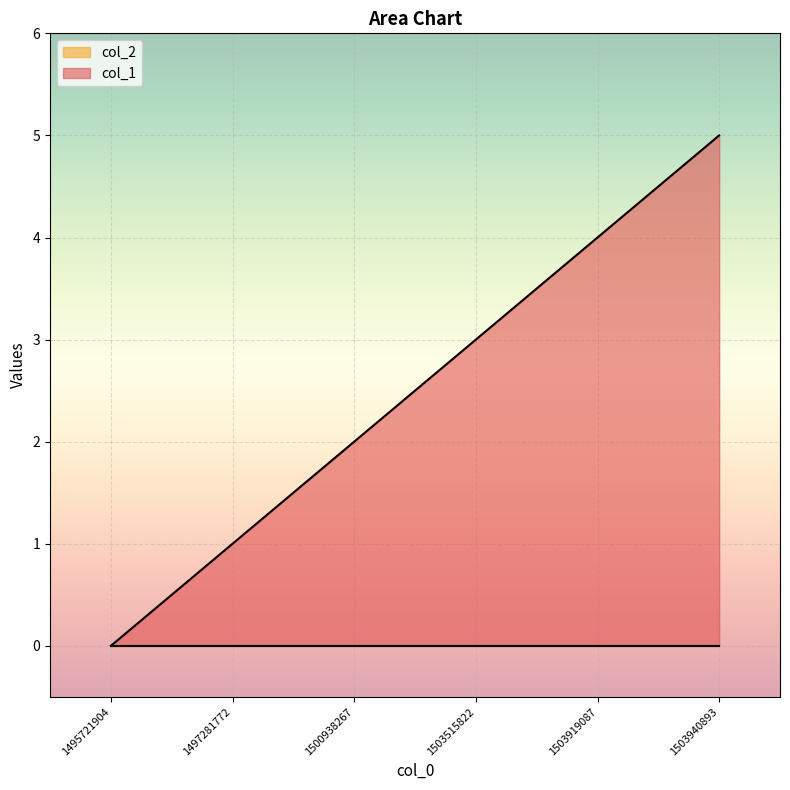

The chart shows a value of 3 at 1503515822. True or false?

True